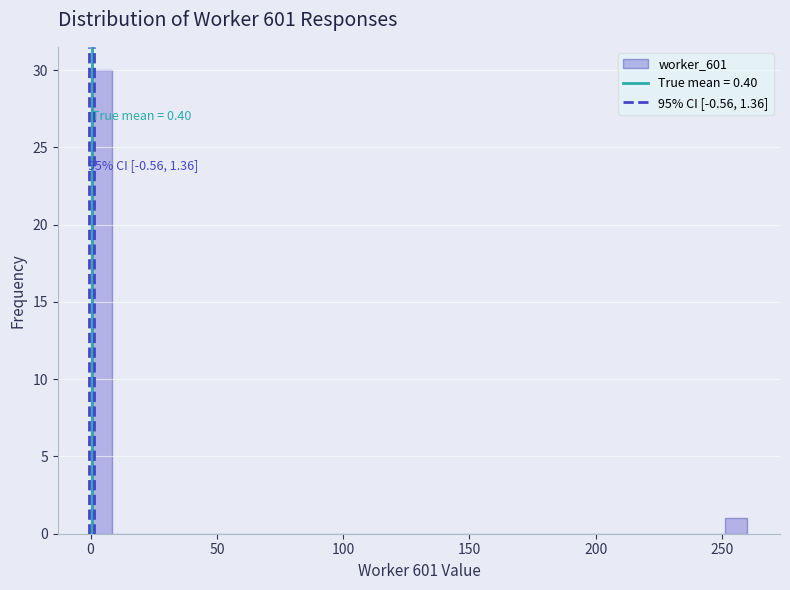

Around what value on the x-axis is the tallest bar? Give the approximate position of its centre, as read against the axis.

5